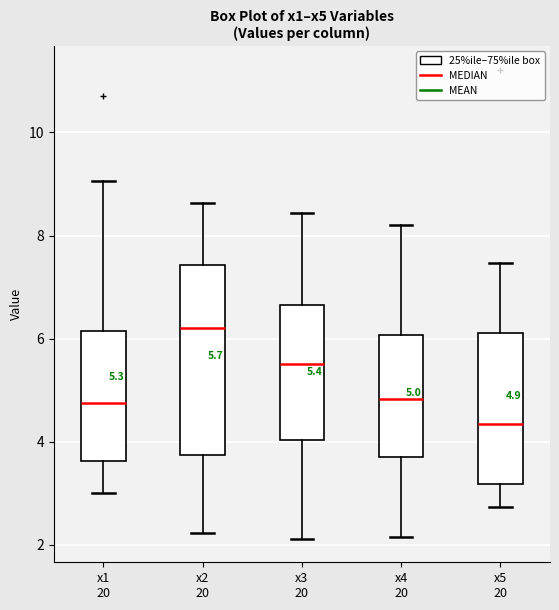

Which box's median line is the lowest?

x5 20